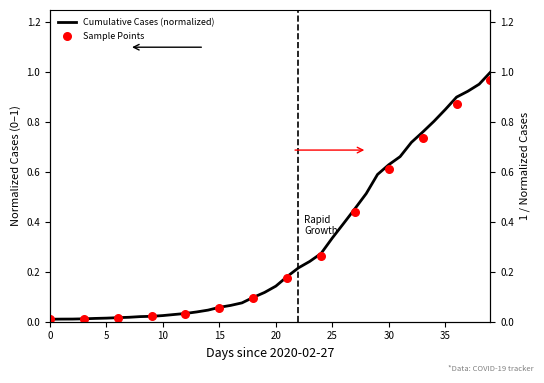

What is the change in value from 2020-03-22 to 2020-03-23?

+0.1